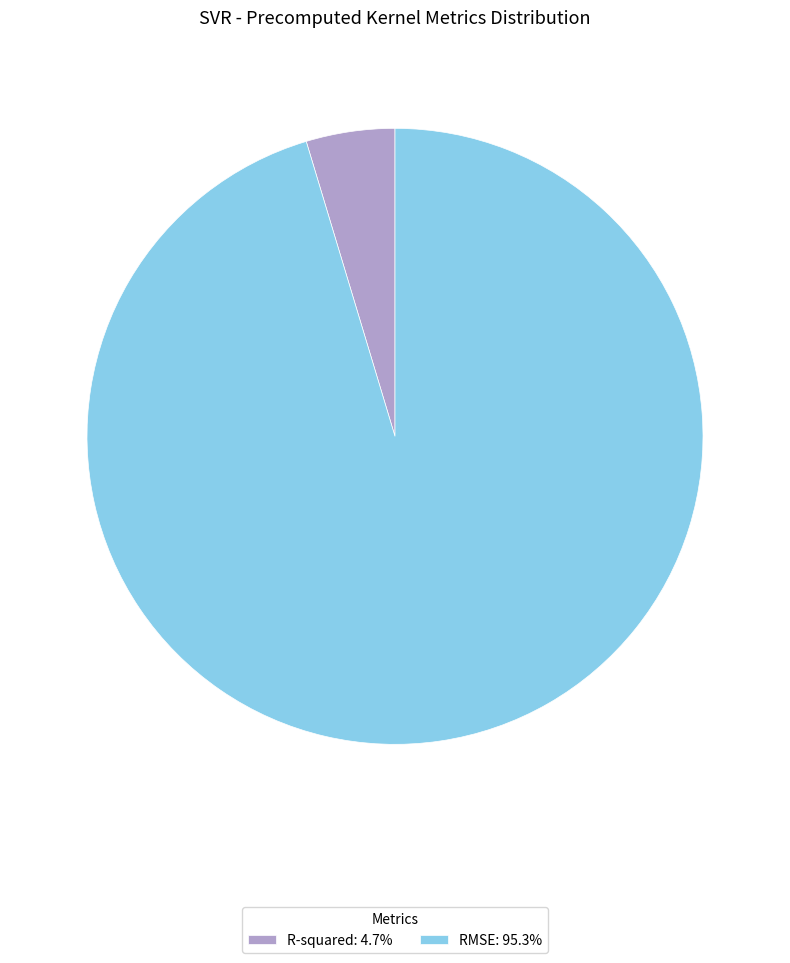

Which slice is the largest?

RMSE